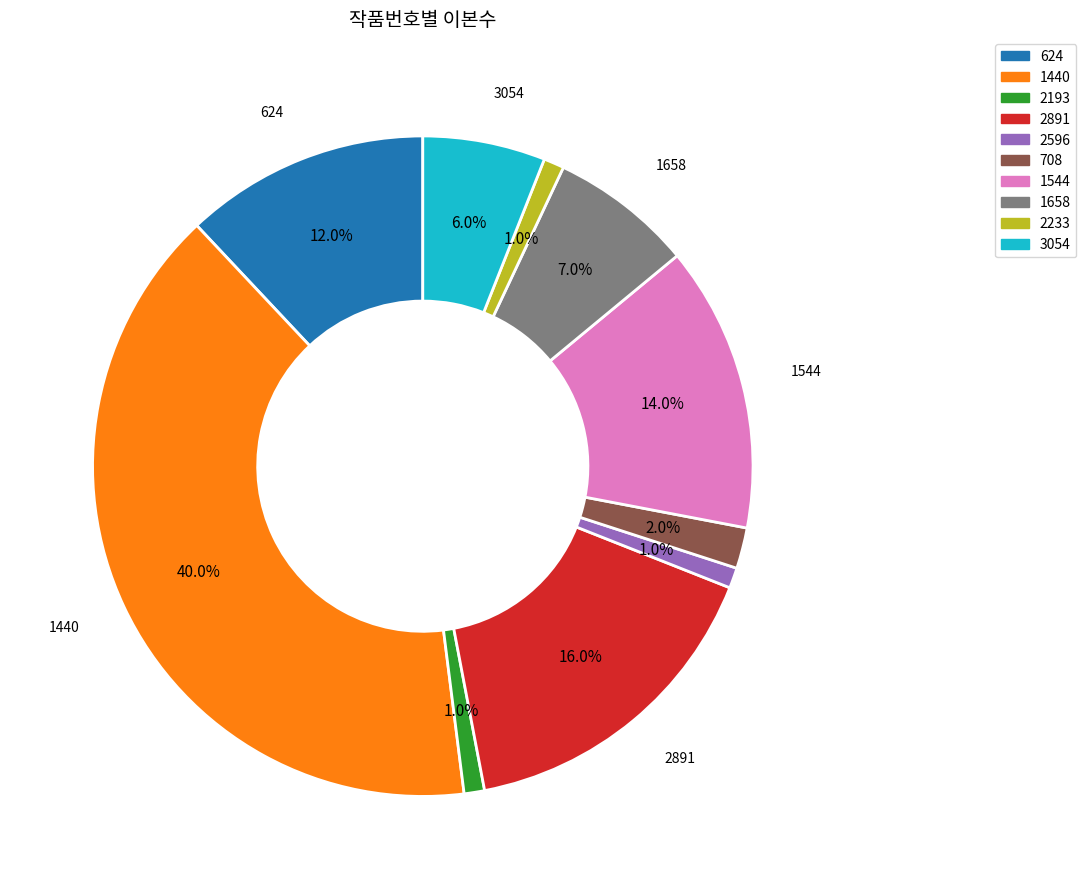

Approximately how many times larger is the value at 708 compared to 2193?

2.0